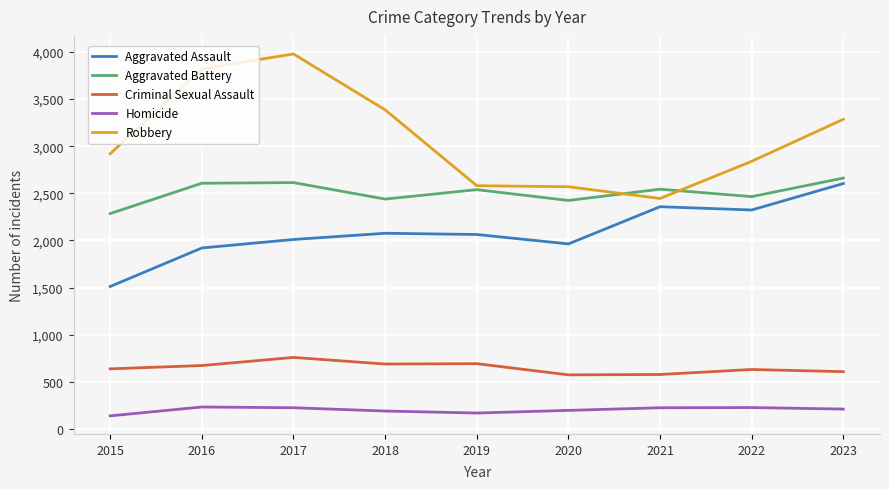

Which series has the largest total across all categories?

Robbery